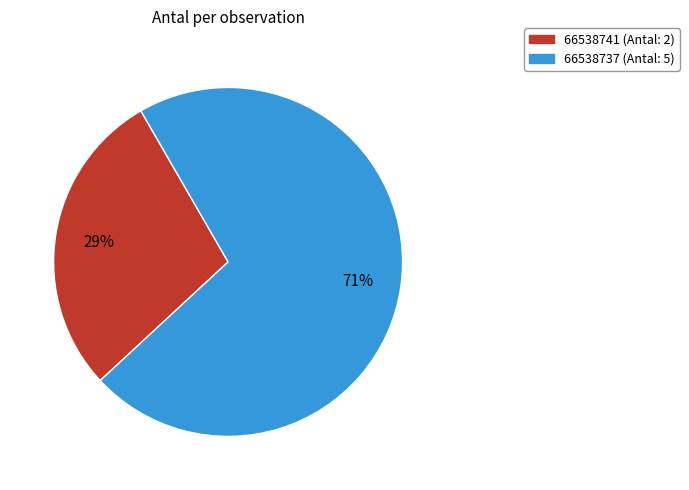

What is the majority slice?

66538737